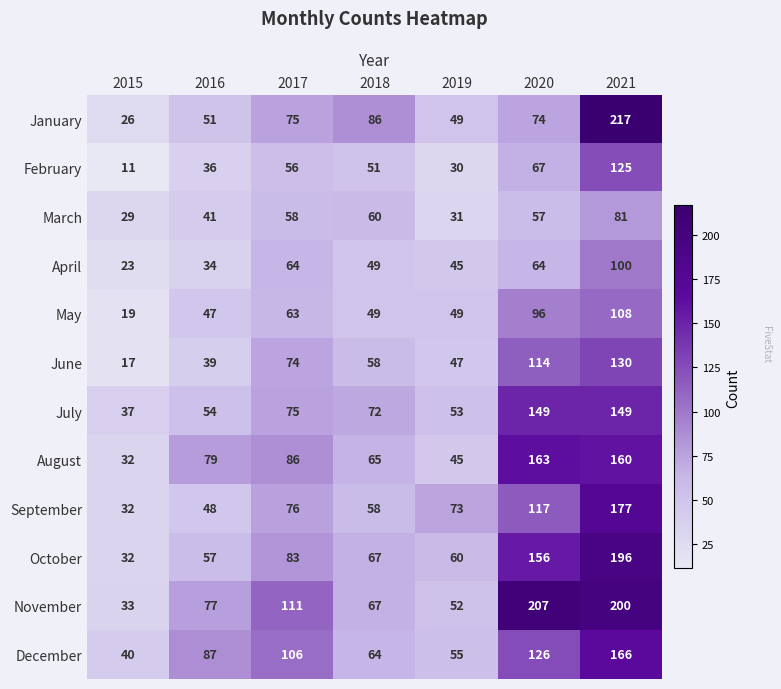

Read the April value at 2018.

49